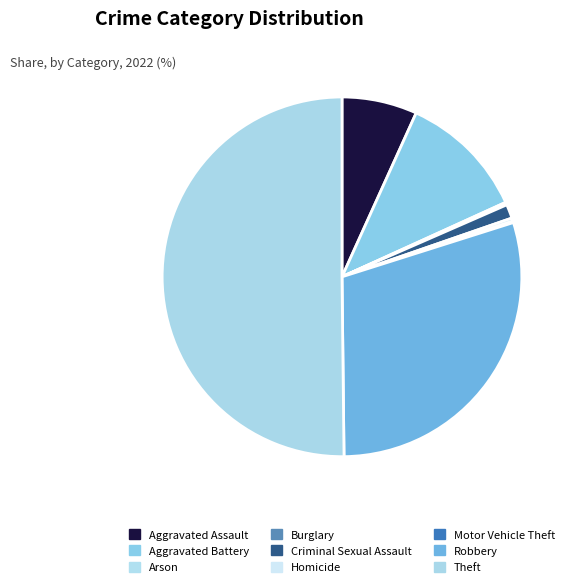

Which slice is the largest?

Theft